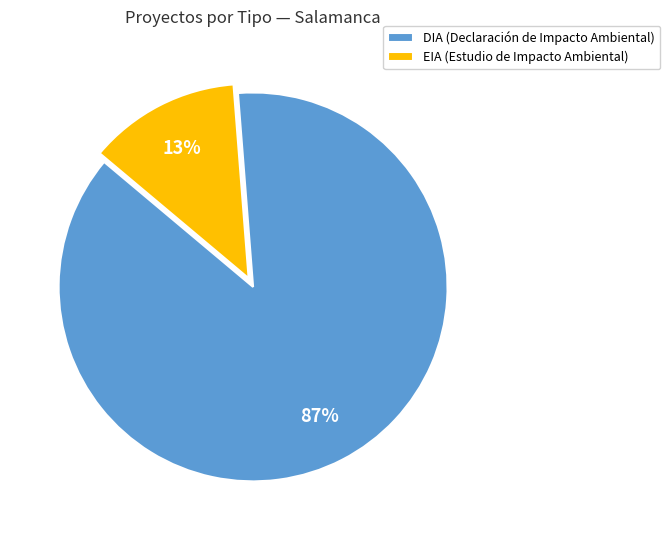

To the nearest percent, what is the average slice percentage?

50%